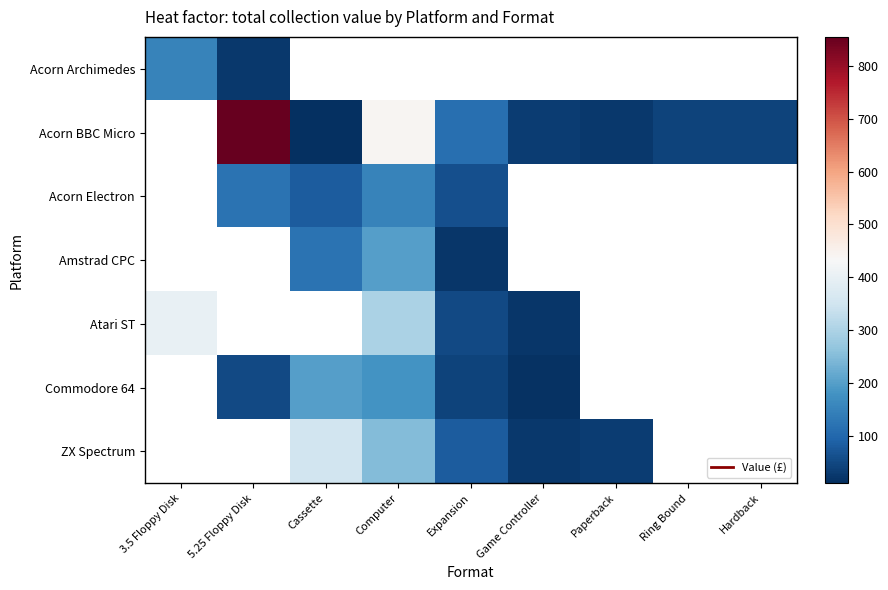

How many positive values does the Acorn Electron series have?

4